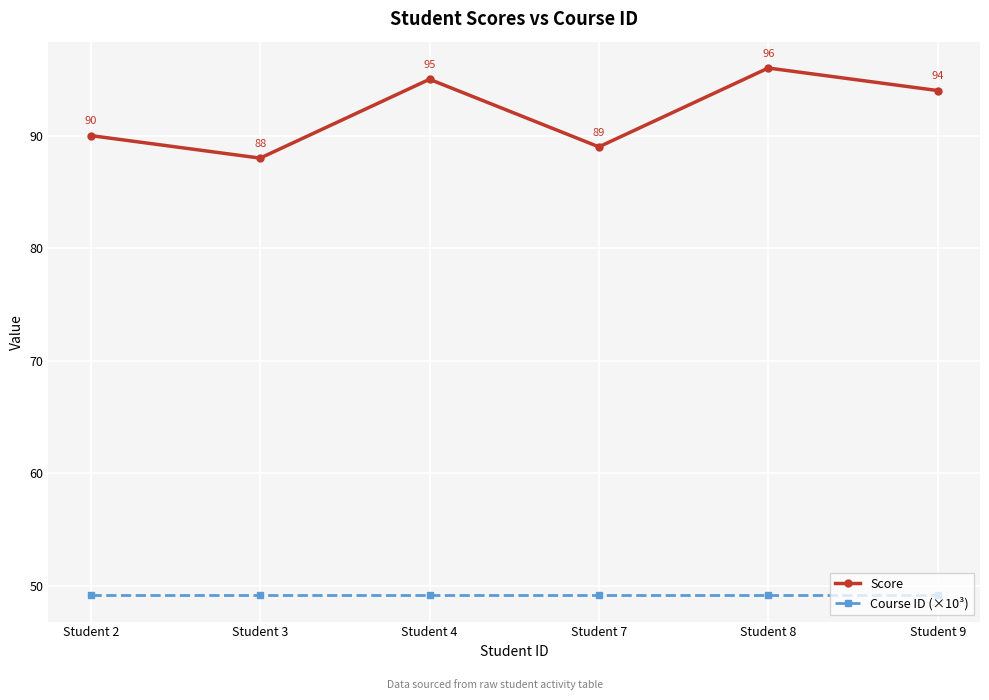

Is it true that Course ID (×10³) equals 49.2 at Student 7?

True